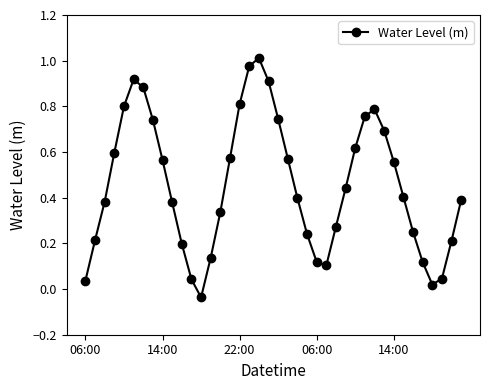

How many lines are shown in the chart?

1